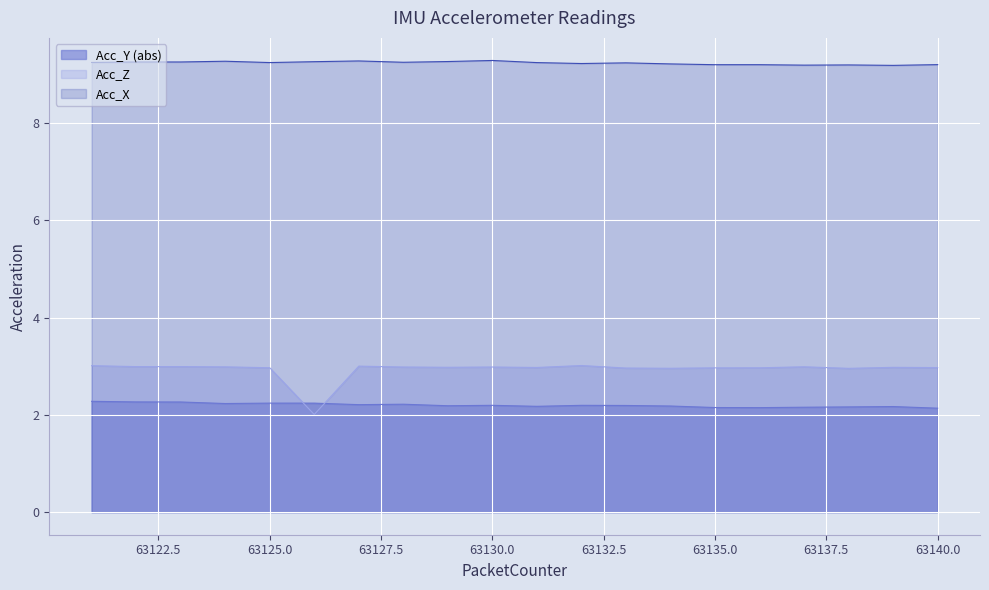

Which series ends up on top after the final intersection of Acc_Y and Acc_Z?

Acc_Z